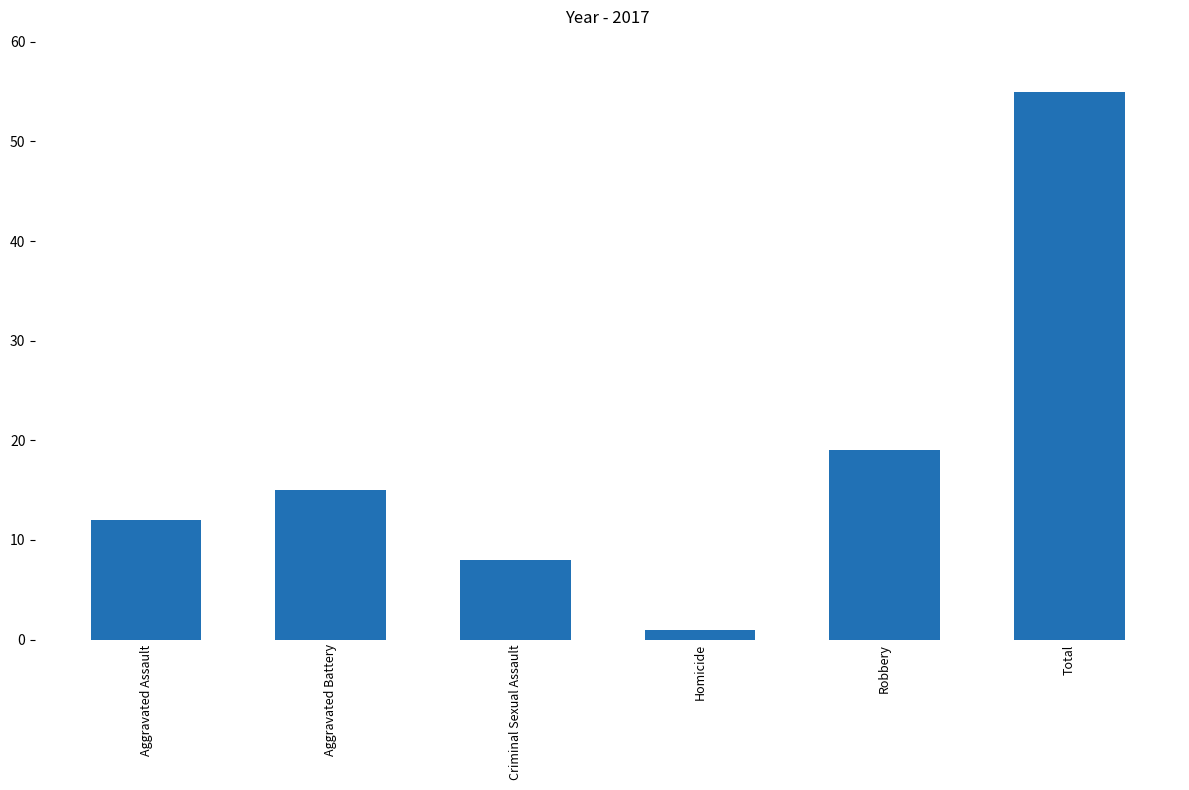

What is the label of the 6th bar from the left?

Total